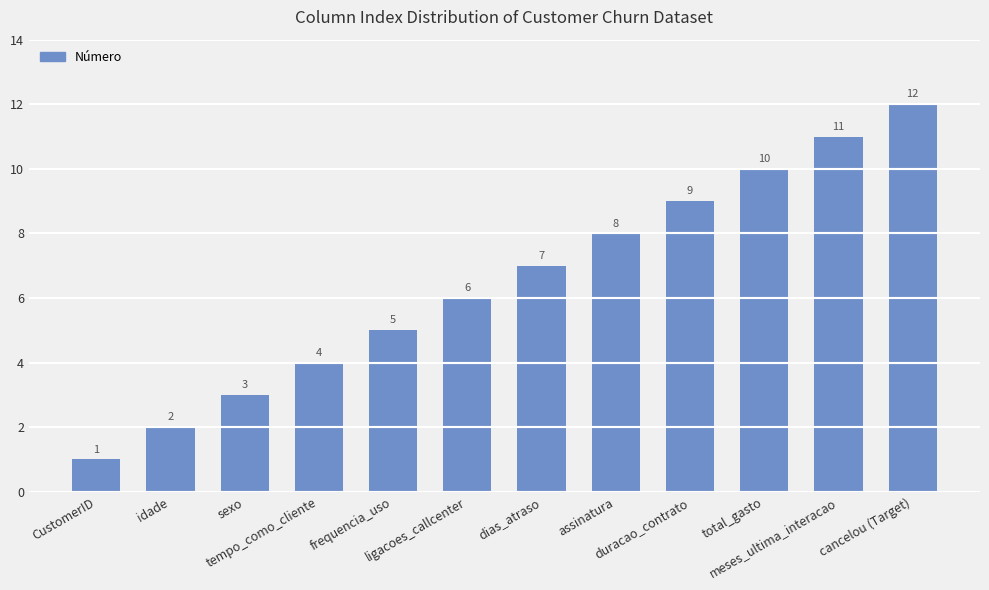

What is the label of the 9th bar from the left?

duracao_contrato